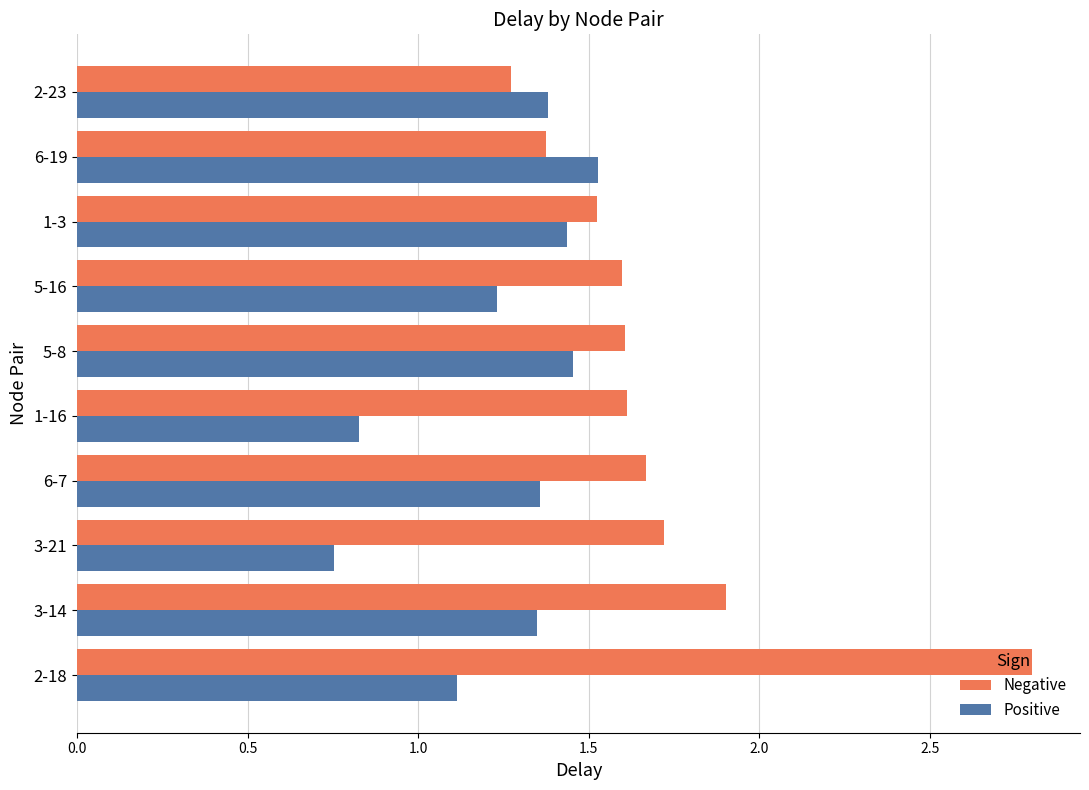

Which series has the largest total across all categories?

Negative